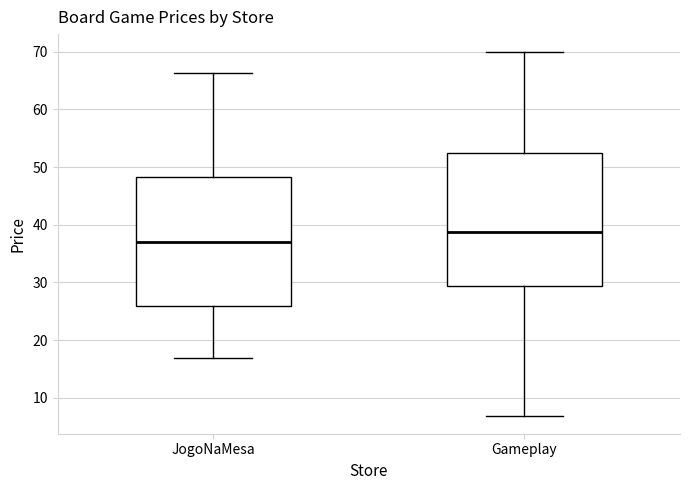

Reading left to right, read every box against the y-axis: the position of its median line, the range the box covers, and the ends of its whiskers. The values are not printed on the chart, so give them approximately, as read against the axis.

JogoNaMesa: median 37, box 26 to 48, whiskers 17 to 66
Gameplay: median 39, box 29 to 52, whiskers 7 to 70